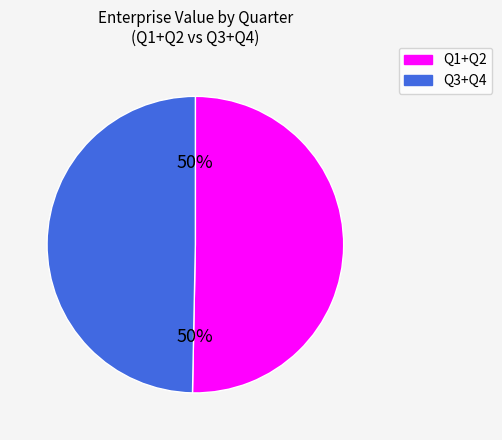

To the nearest percent, what is the average slice percentage?

50%